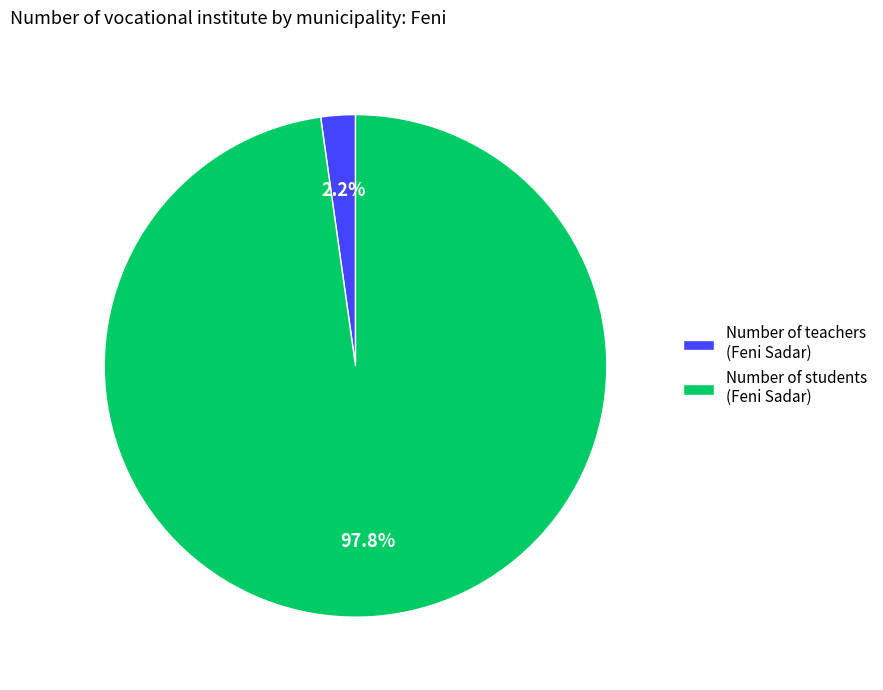

Between Number of teachers (Feni Sadar) and Number of students (Feni Sadar), which is larger?

Number of students (Feni Sadar)